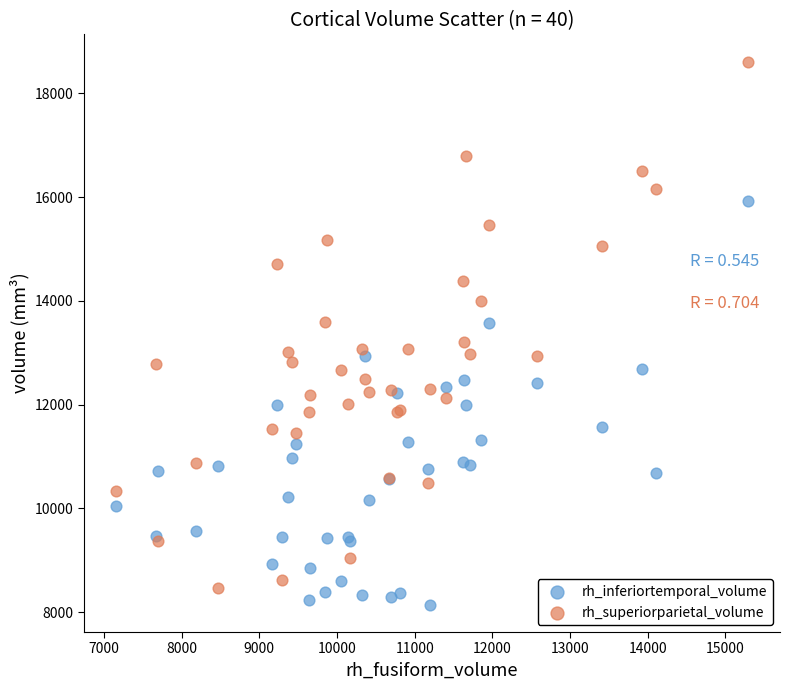

What is the X range (max minus min) for the scatter plot?

8142